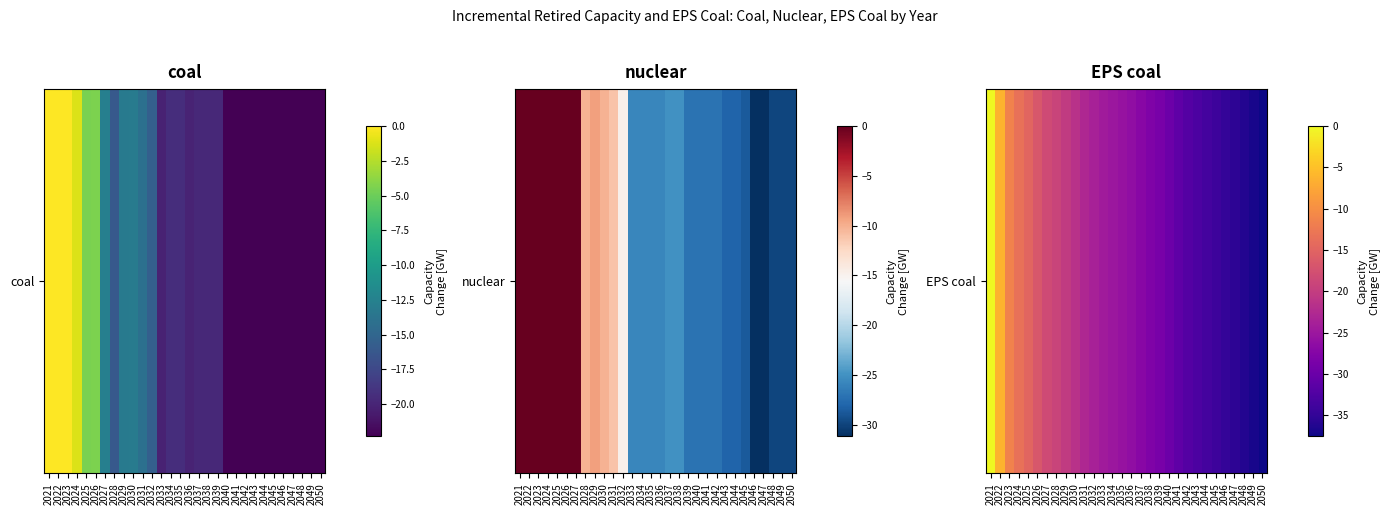

Rank the categories by value from lowest to highest.

2050, 2049, 2048, 2047, 2046, 2045, 2044, 2043, 2042, 2041, 2040, 2039, 2038, 2037, 2036, 2035, 2034, 2033, 2032, 2031, 2030, 2029, 2028, 2027, 2026, 2025, 2024, 2023, 2022, 2021